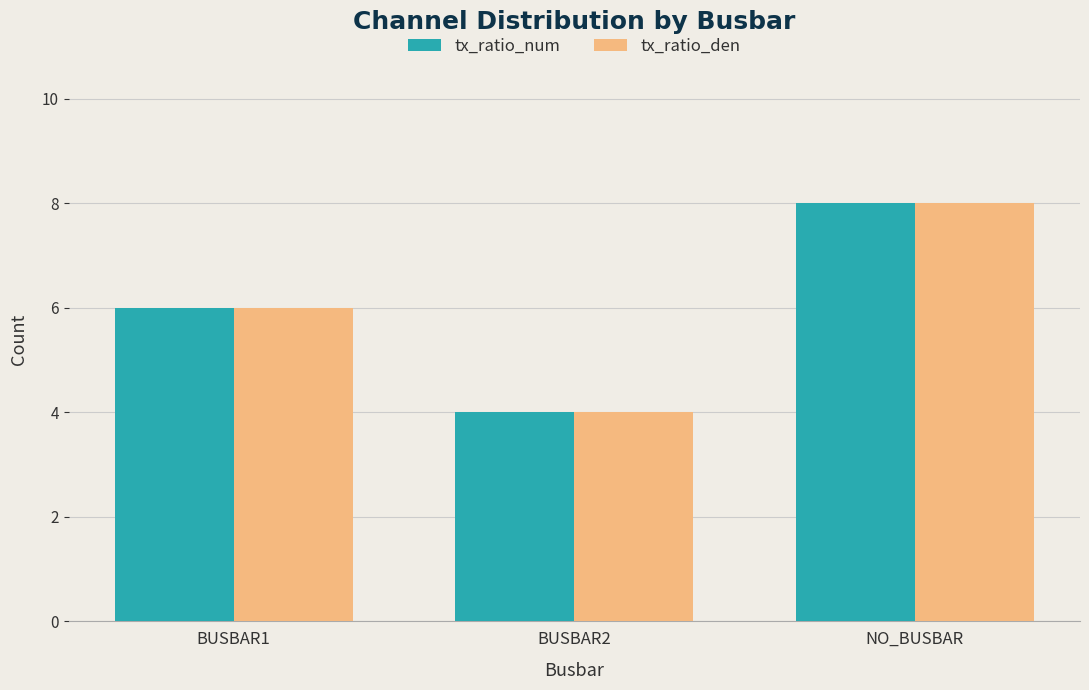

How many groups of bars are there?

3